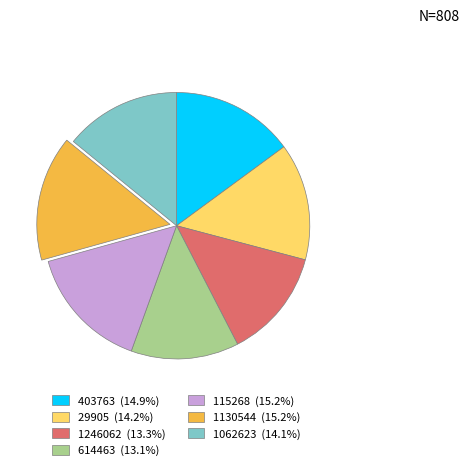

Combined, do 115268 (15.2%) and 1062623 (14.1%) account for over 50%?

No